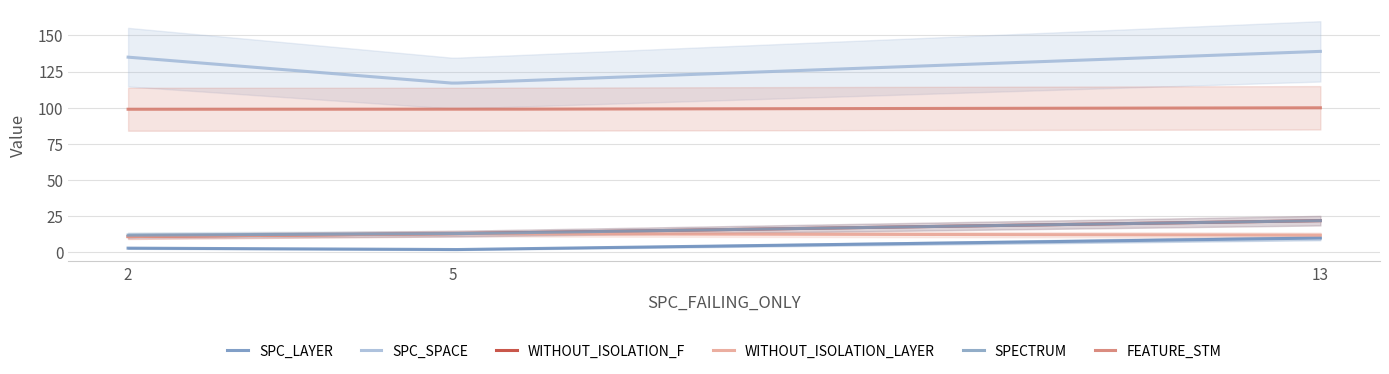

At which category is the sum across all series the highest?

13